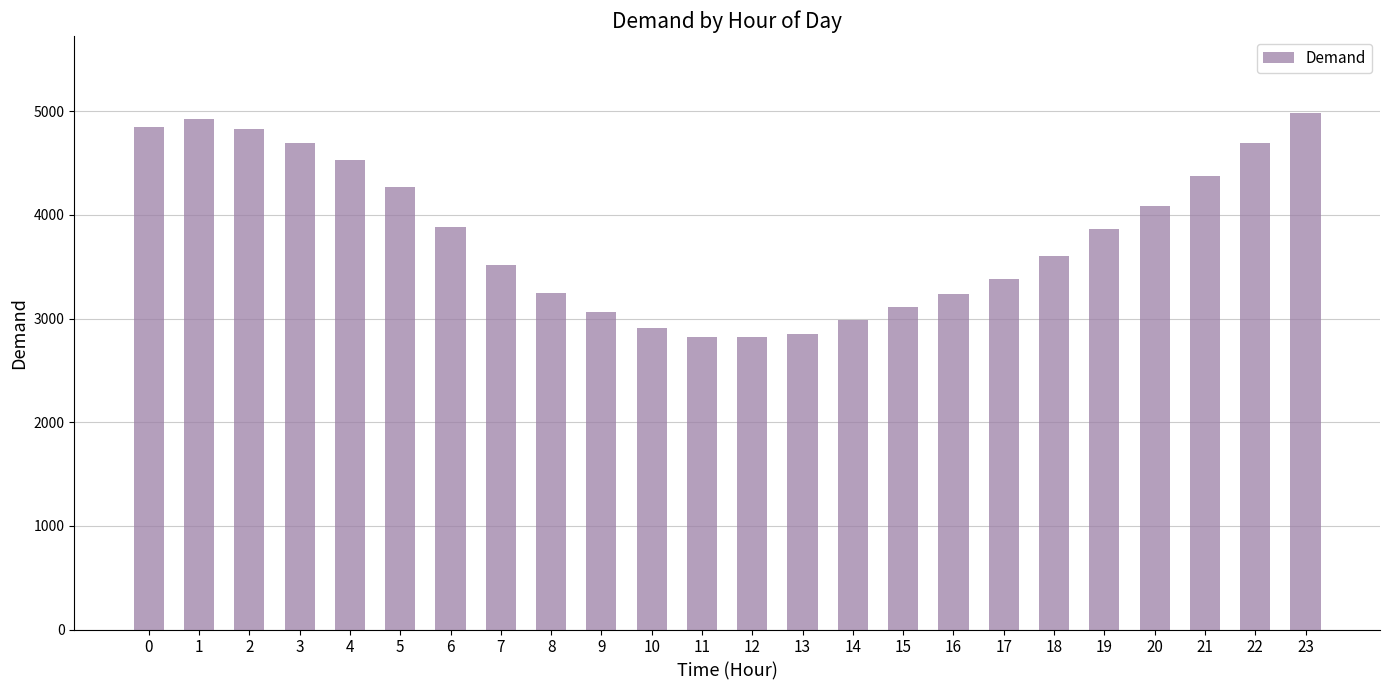

What is the smallest value displayed?

2819